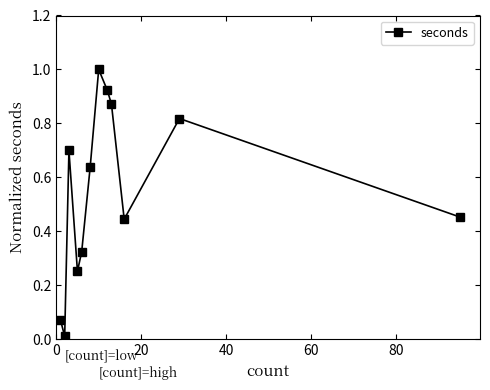

What is the sum of all values?

6.5